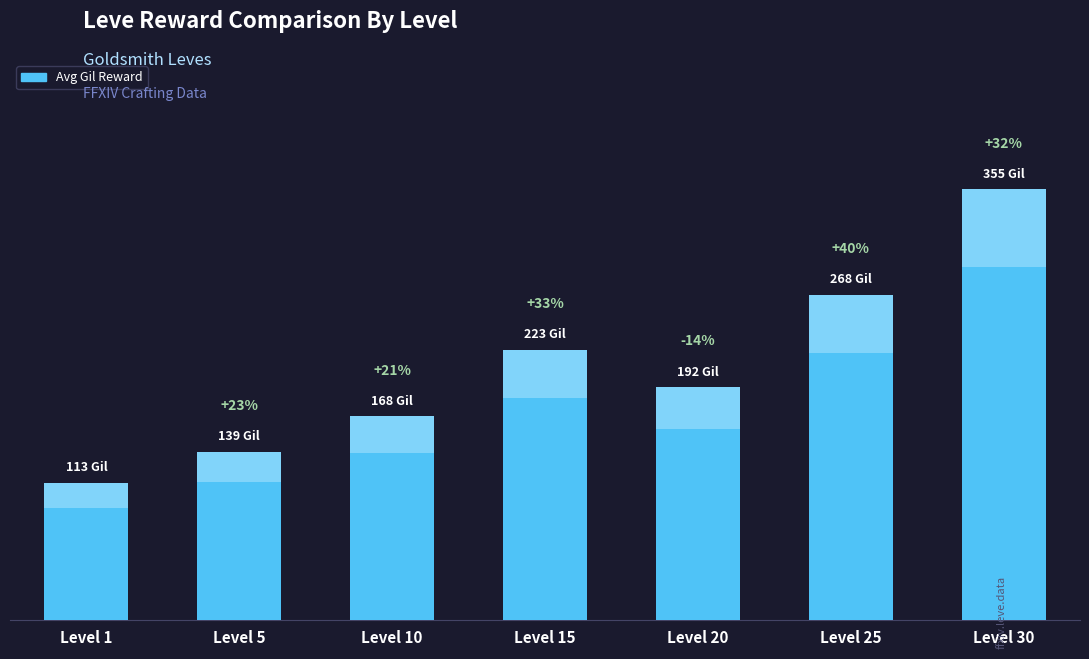

Rank the categories by value from highest to lowest.

Level 30, Level 25, Level 15, Level 20, Level 10, Level 5, Level 1